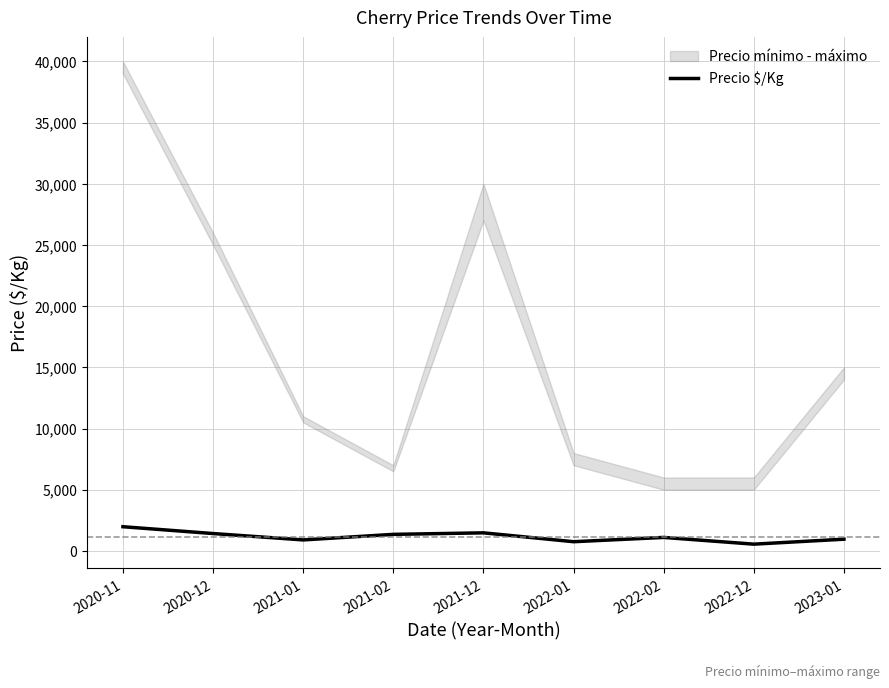

Is this an area chart (filled region under the line)?

No